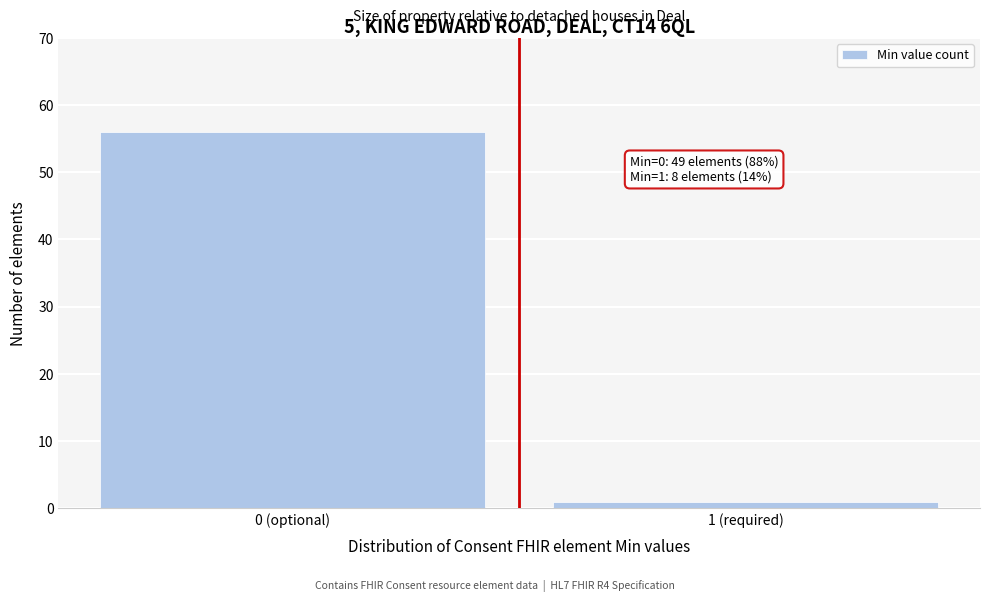

Reading right to left, extract all data points from this chart.

1	56